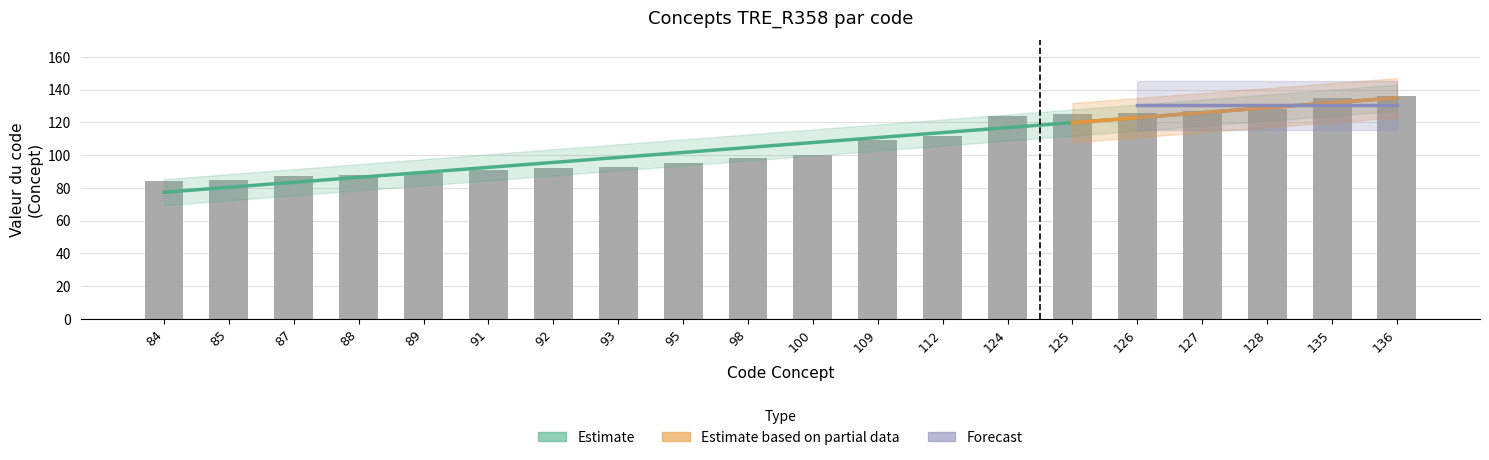

Where does the data first go above 100?

109